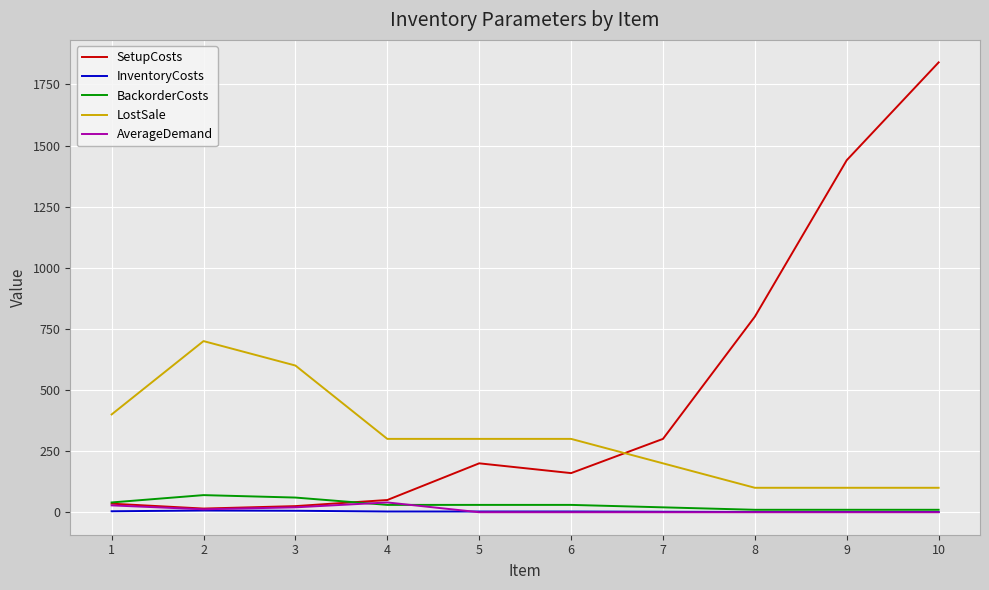

At which category is the sum across all series the highest?

10